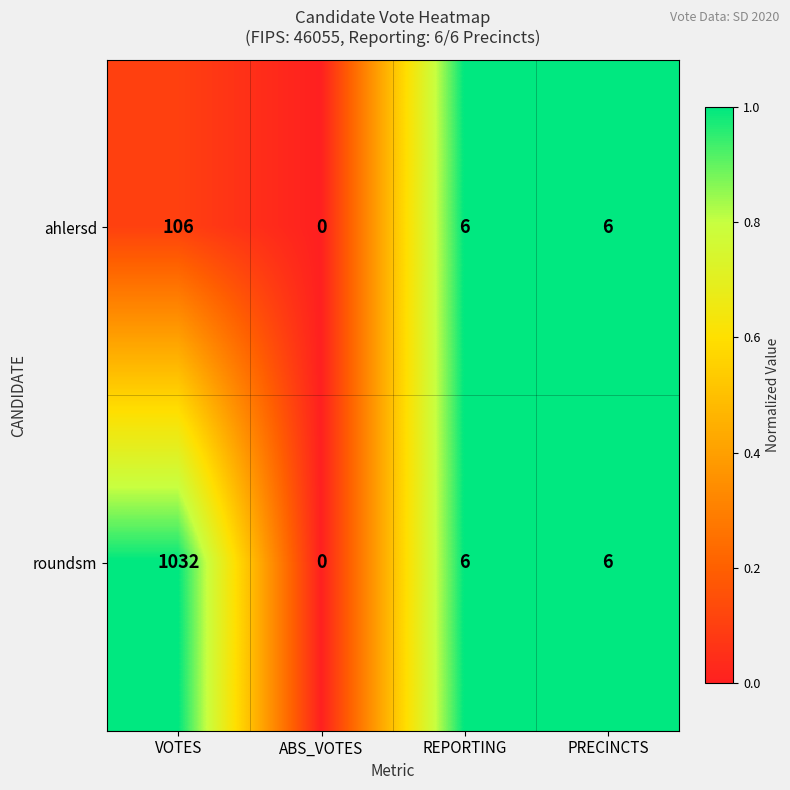

Which series has the widest spread of values?

roundsm